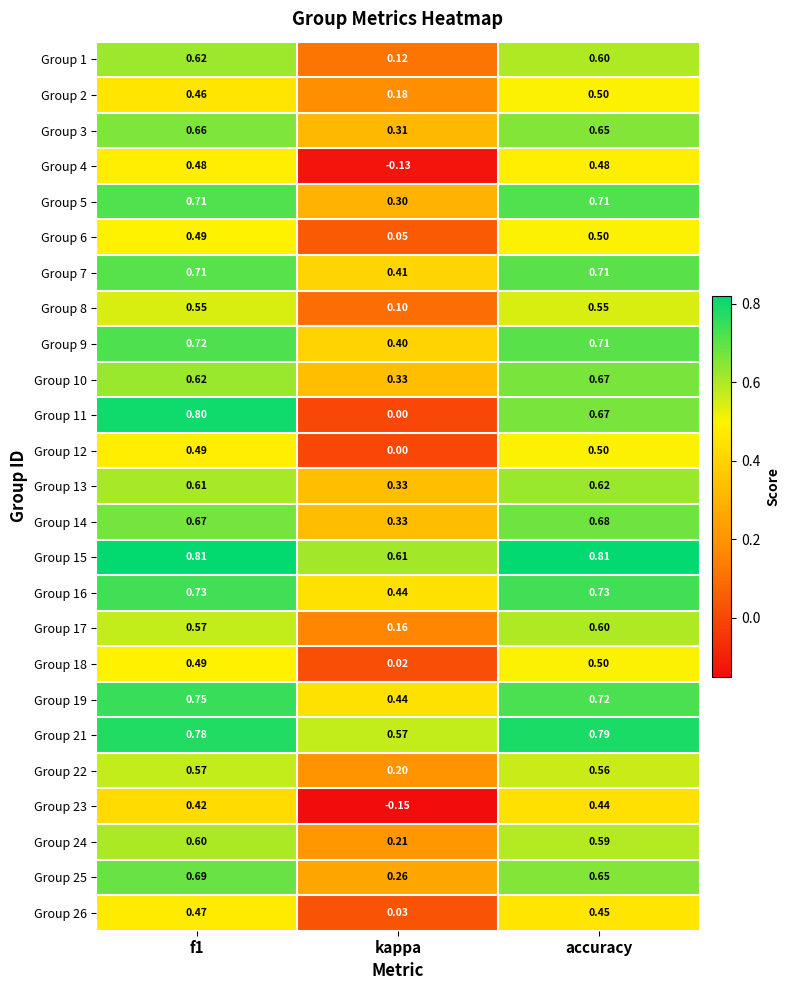

Is the value of Group 5 at accuracy greater than the value of Group 23 at f1?

Yes